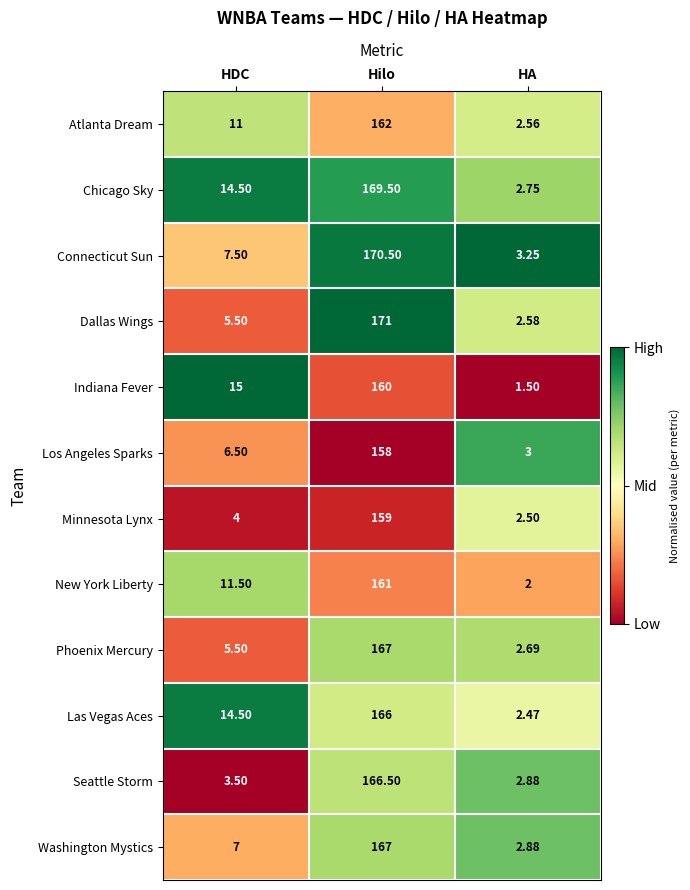

At which label is Dallas Wings closest to 86?

HDC